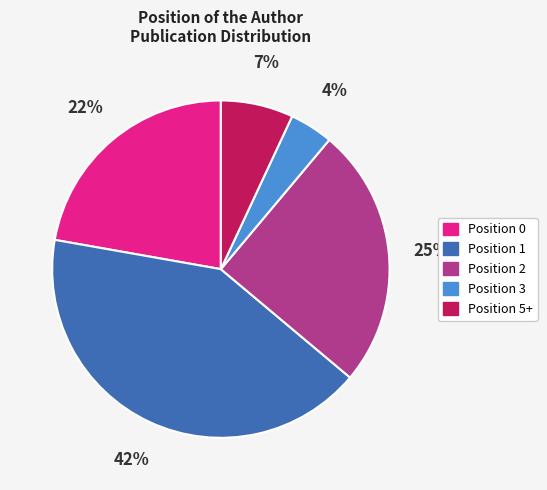

Is there a majority slice in this chart?

No